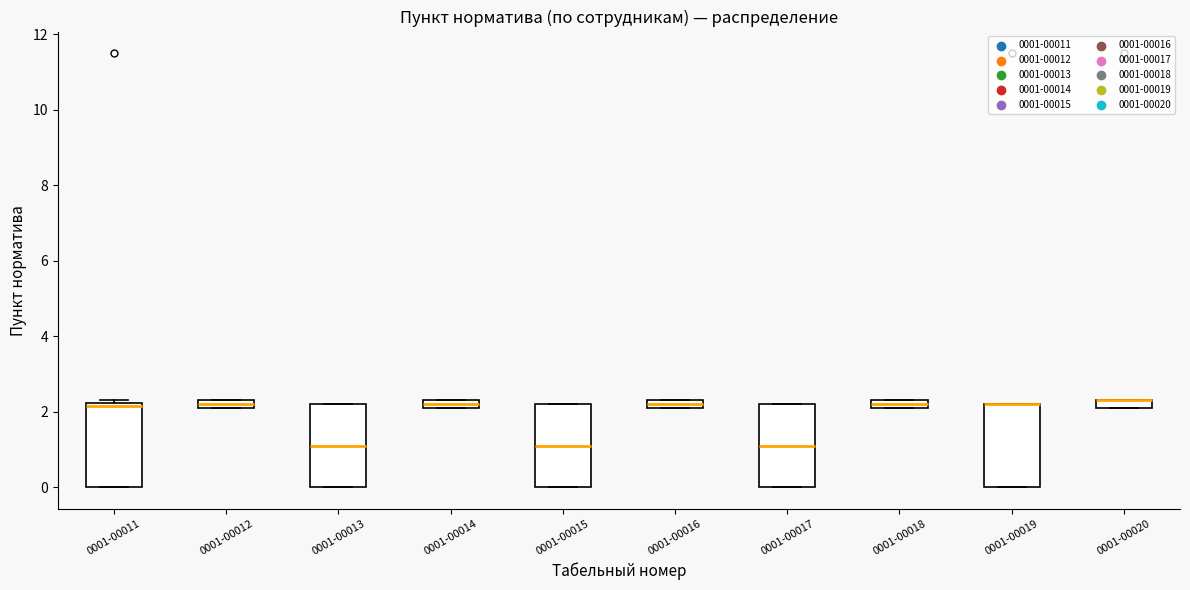

Where is the upper edge of the box for 0001-00018 on the y-axis? The values are not printed on the chart, so give them approximately, as read against the axis.

2.4